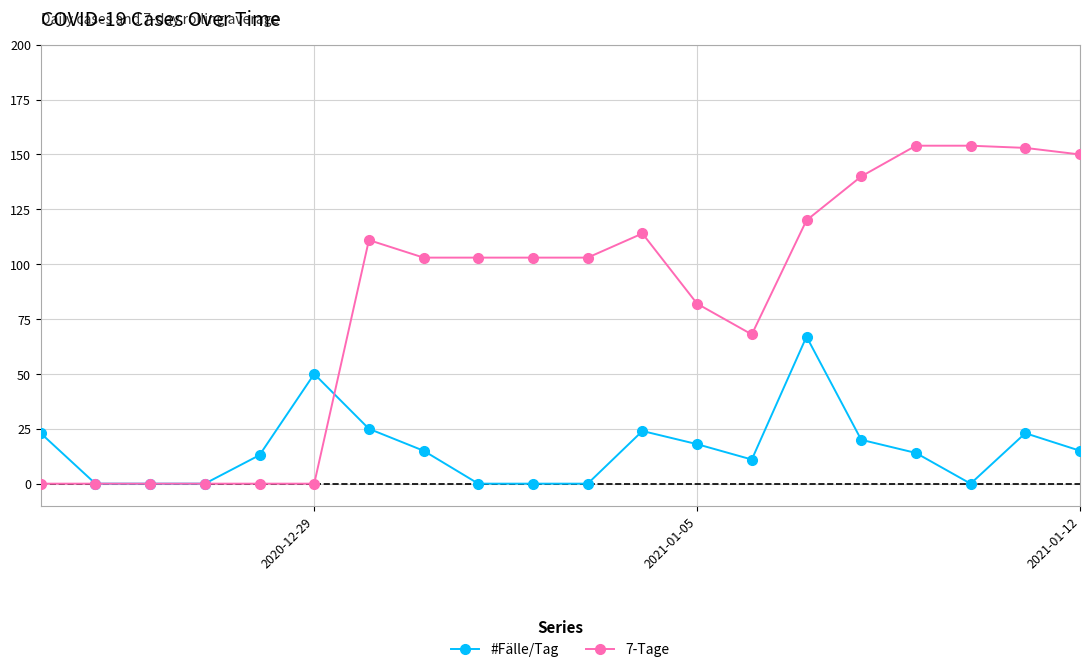

List the series in order of their overall mean, lowest first.

#Fälle/Tag, 7-Tage